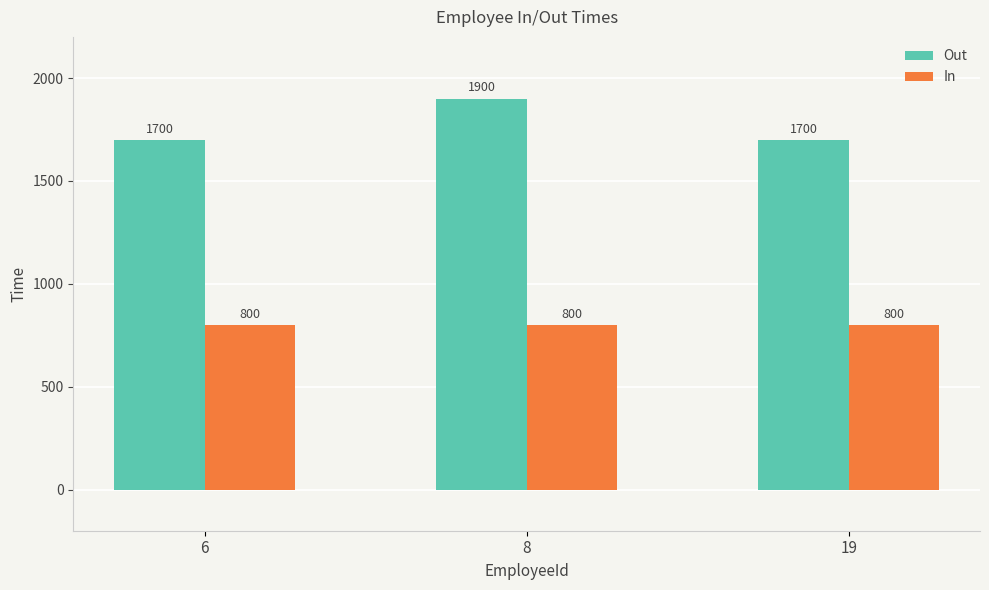

What is the value of the Out bar at the 3rd from the left?

1700